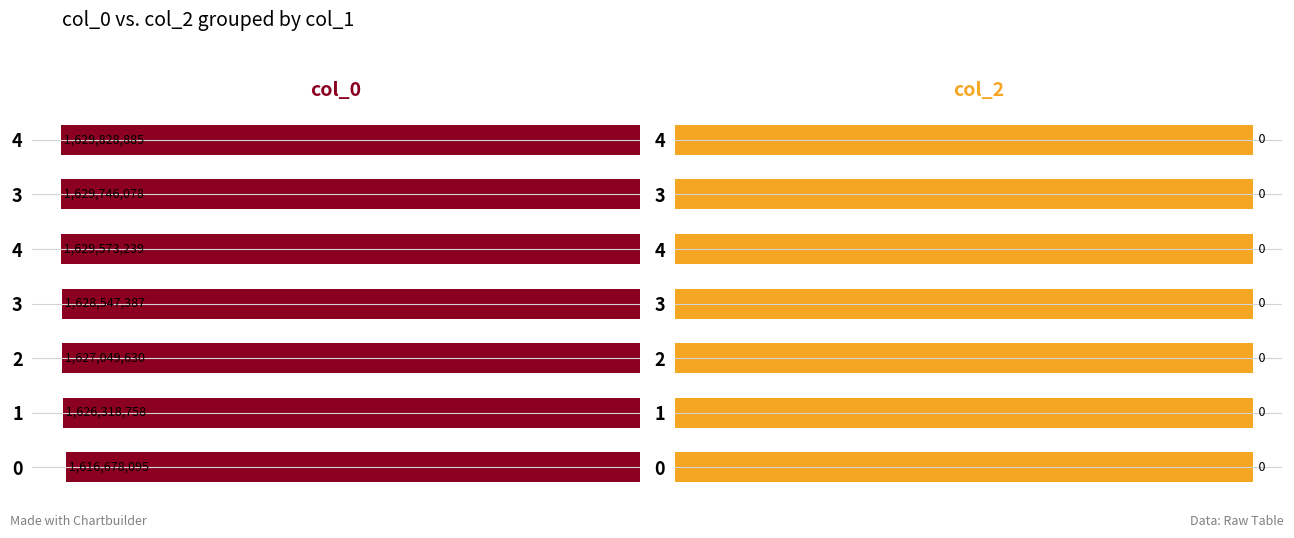

The value of col_0 at 2 is 656332700.1. True or false?

False